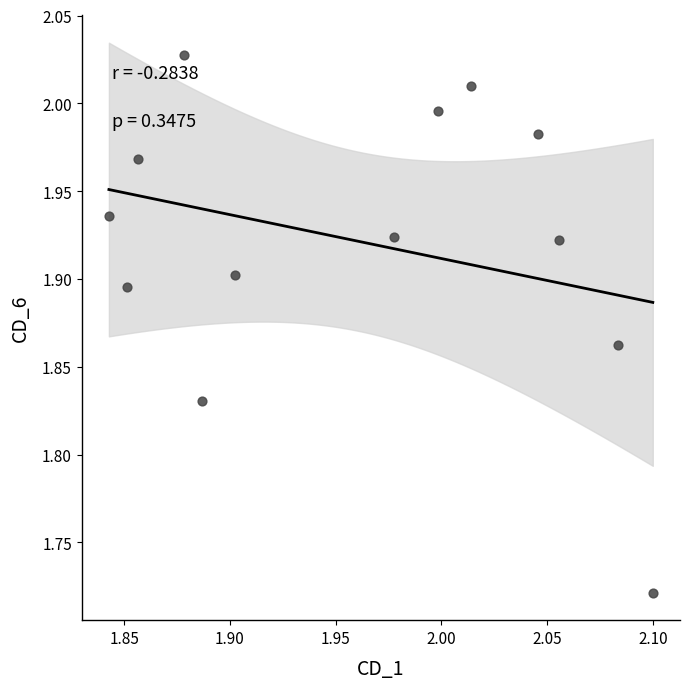

What is the range of Y values (max minus min)?

0.3